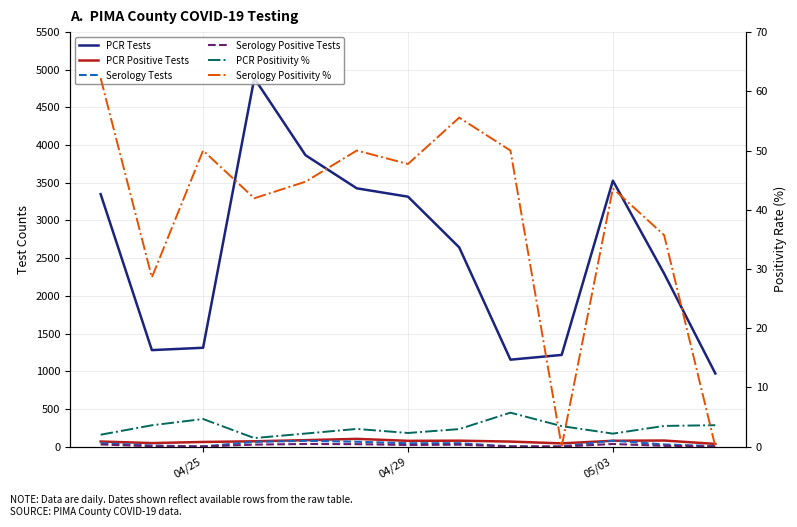

Rank the series by their maximum value, from lowest to highest.

PCR Positivity %, Serology Positive Tests, Serology Positivity %, Serology Tests, PCR Positive Tests, PCR Tests